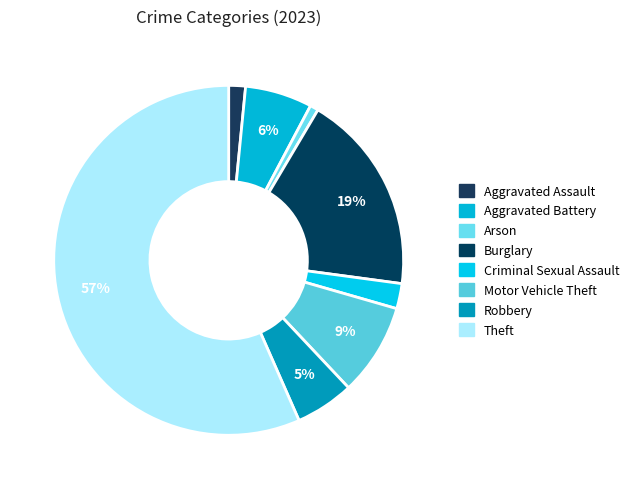

How many segments does this pie chart have?

8